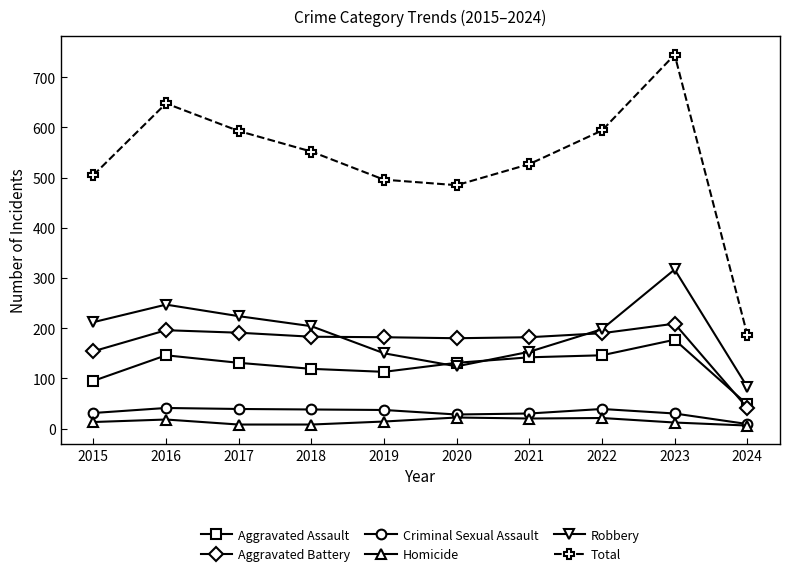

True or false: Aggravated Assault and Homicide cross at least once.

False